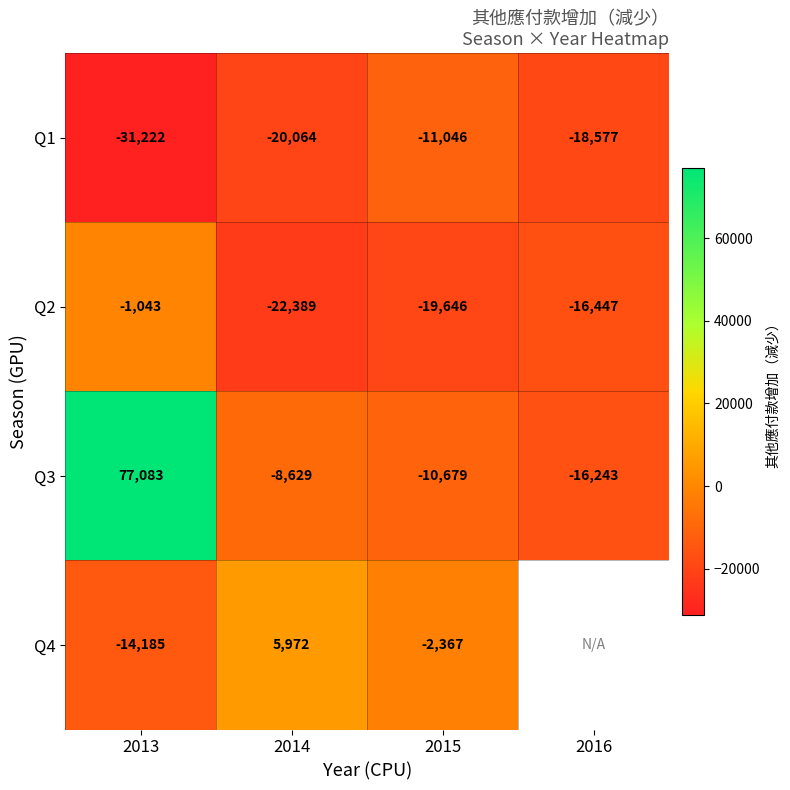

Where is Q3 nearest to the value 30420?

2014